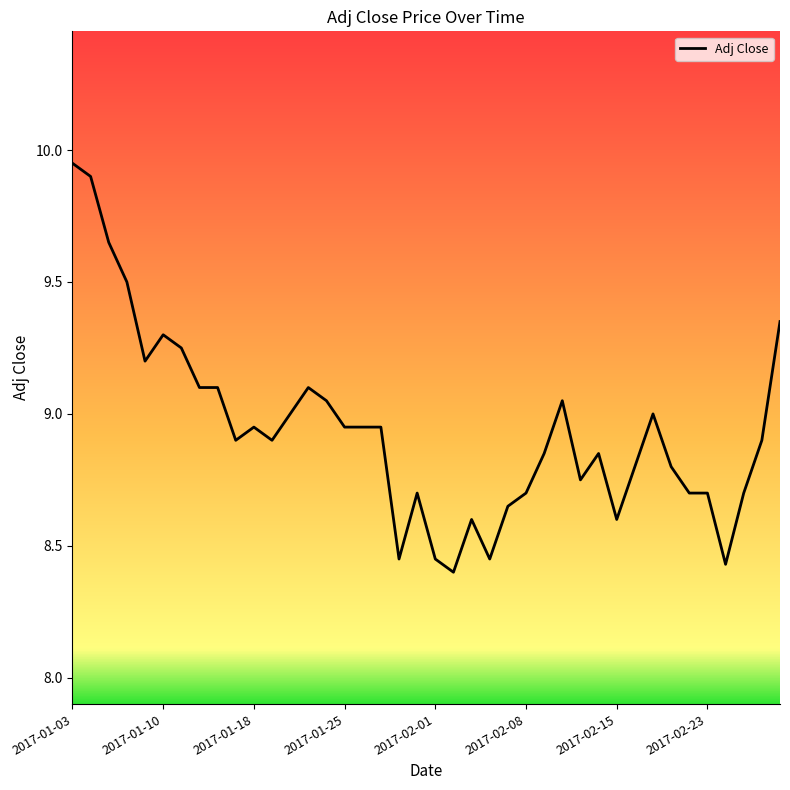

What is the difference between the maximum and minimum values?

1.6